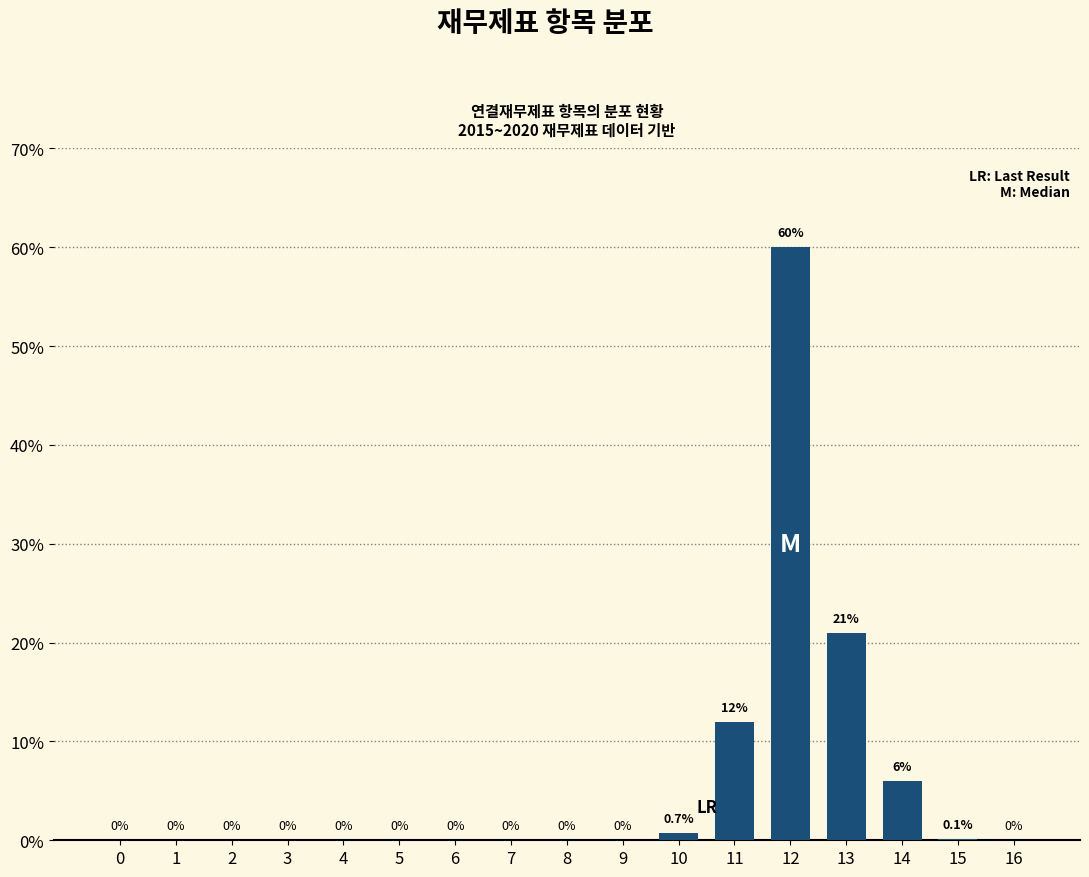

Reading left to right, transcribe all the data shown in this chart.

0=0.0	1=0.0	2=0.0	3=0.0	4=0.0	5=0.0	6=0.0	7=0.0	8=0.0	9=0.0	10=0.7	11=12.0	12=60.0	13=21.0	14=6.0	15=0.1	16=0.0